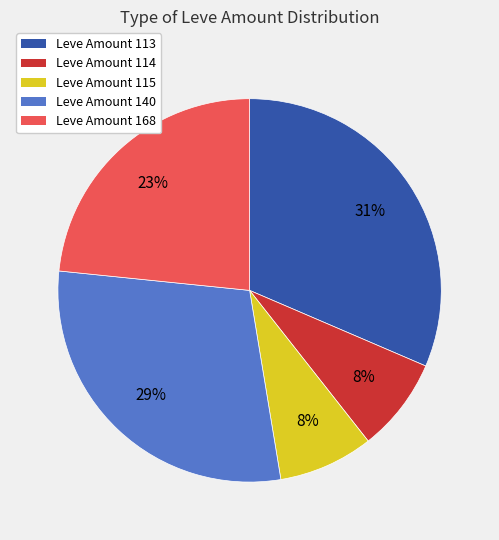

Is there a majority slice in this chart?

No